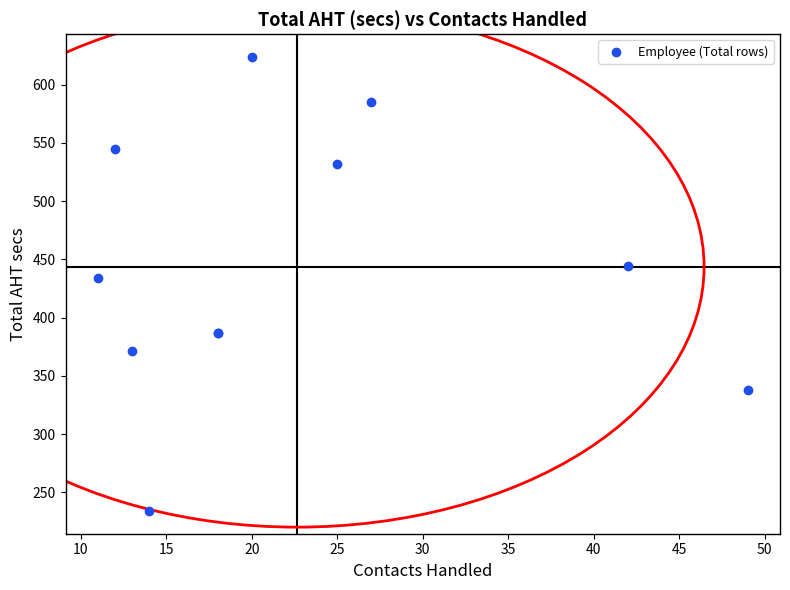

What Y value in the scatter plot is closest to 428?

433.8